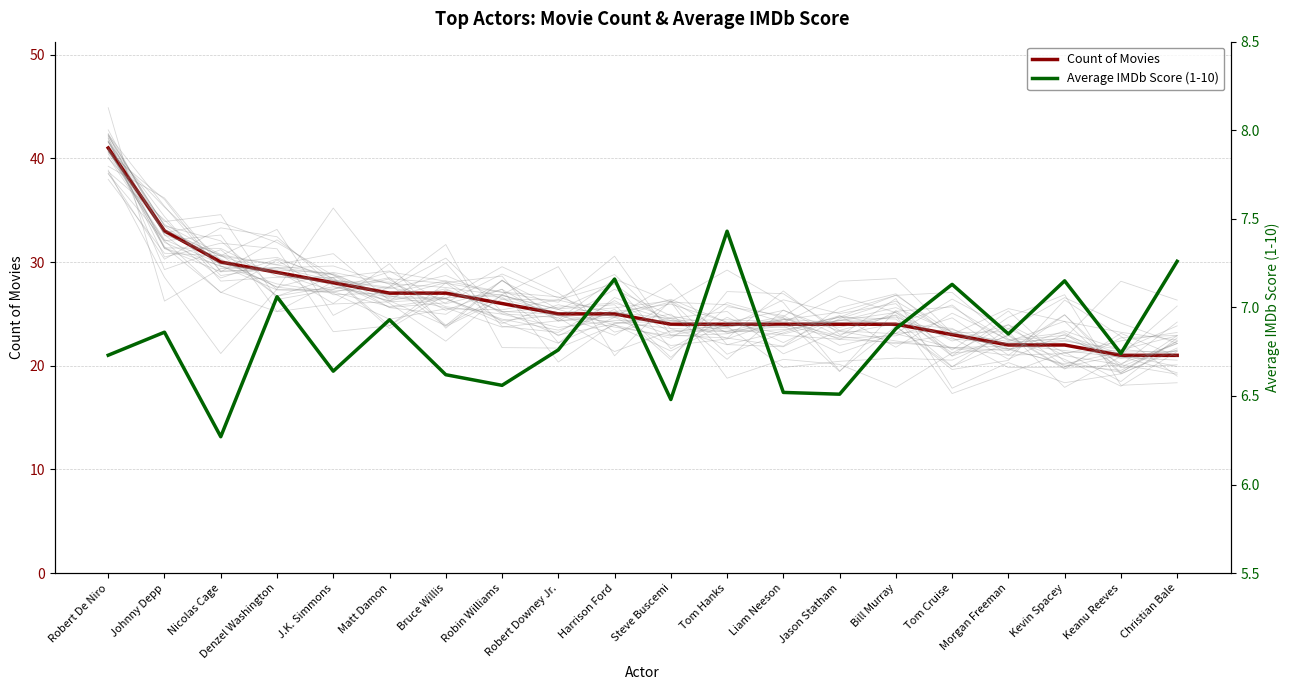

True or false: Average IMDb Score (1-10) has a value of 6.7 at Robert De Niro.

True